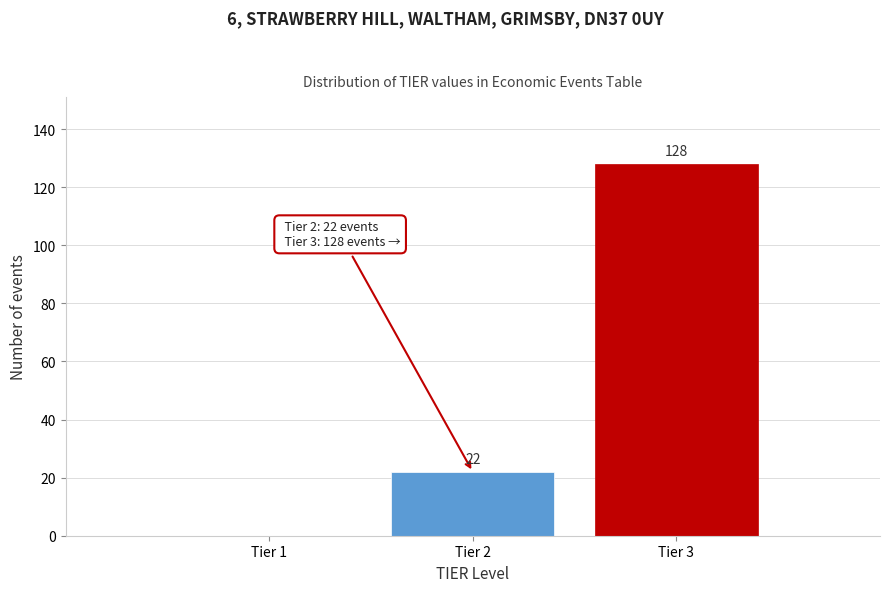

Reading right to left, what are all the values shown in this chart?

Tier 3=128	Tier 2=22	Tier 1=0